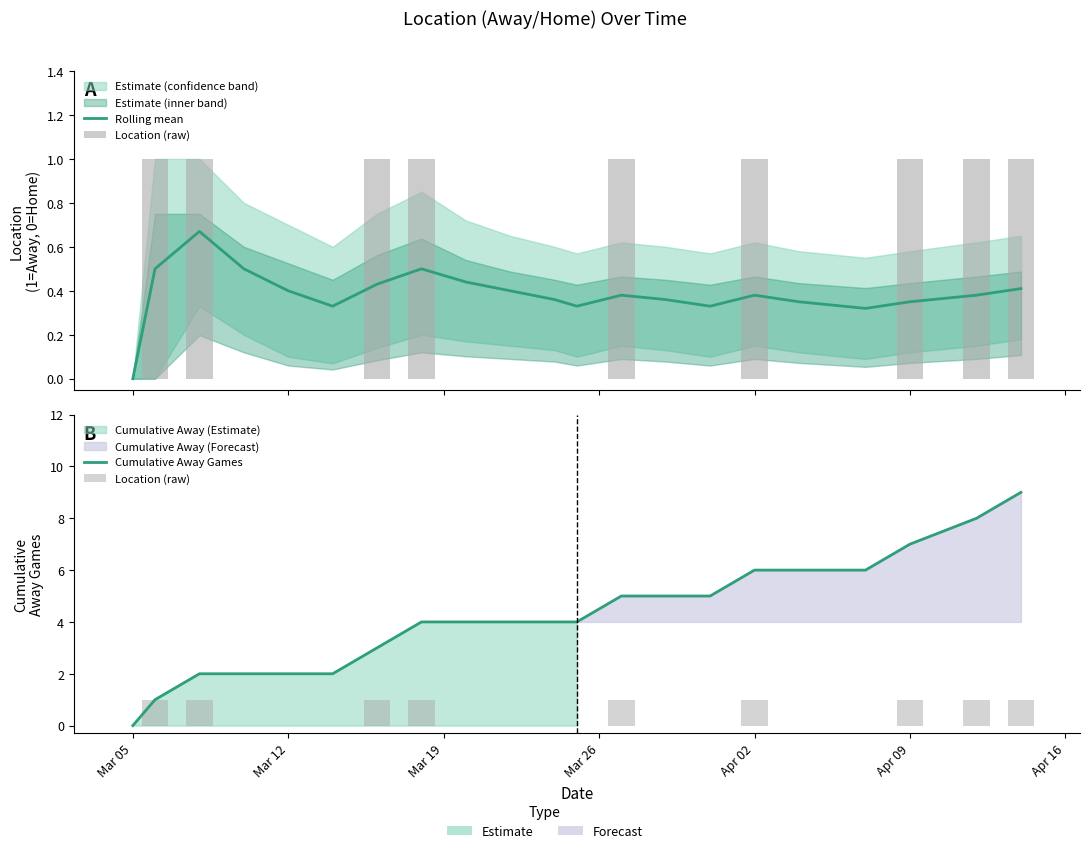

How many groups of bars are there?

22